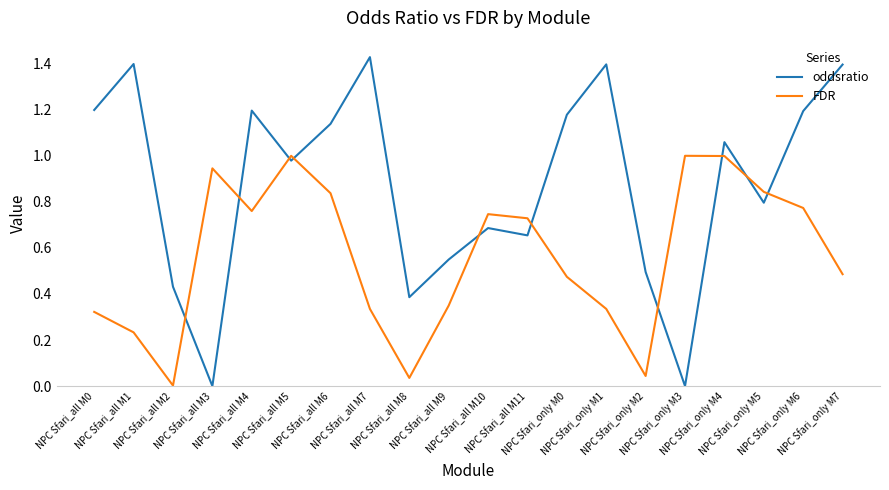

List the series in order of their overall mean, lowest first.

FDR, oddsratio